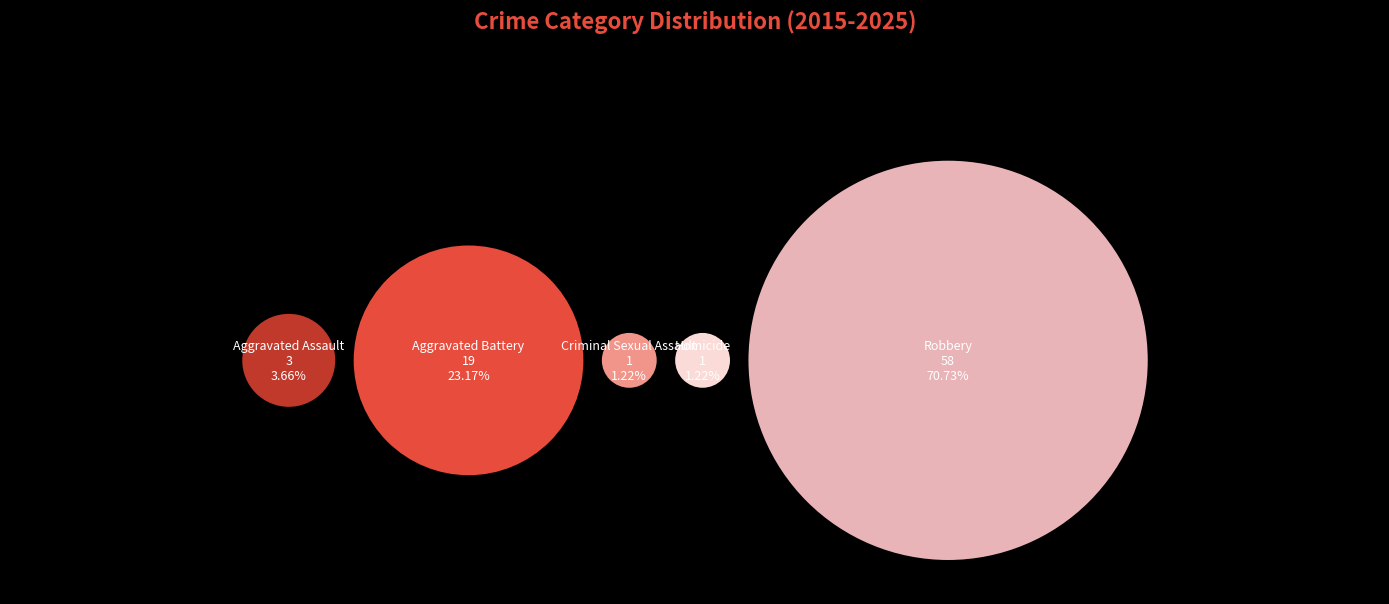

How many segments does this pie chart have?

5